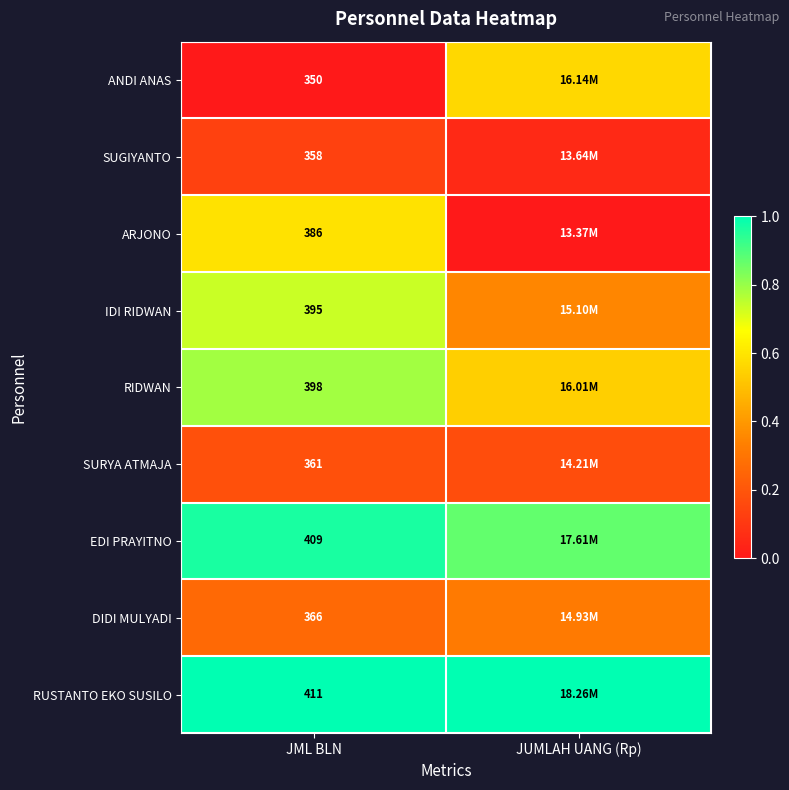

At how many categories does at least one series exceed 0?

2